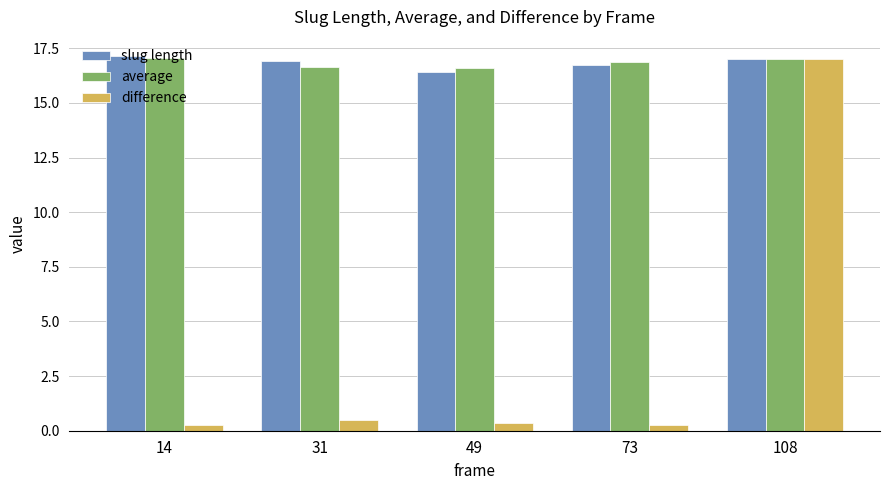

True or false: difference has a value of 0.5 at 31.

True